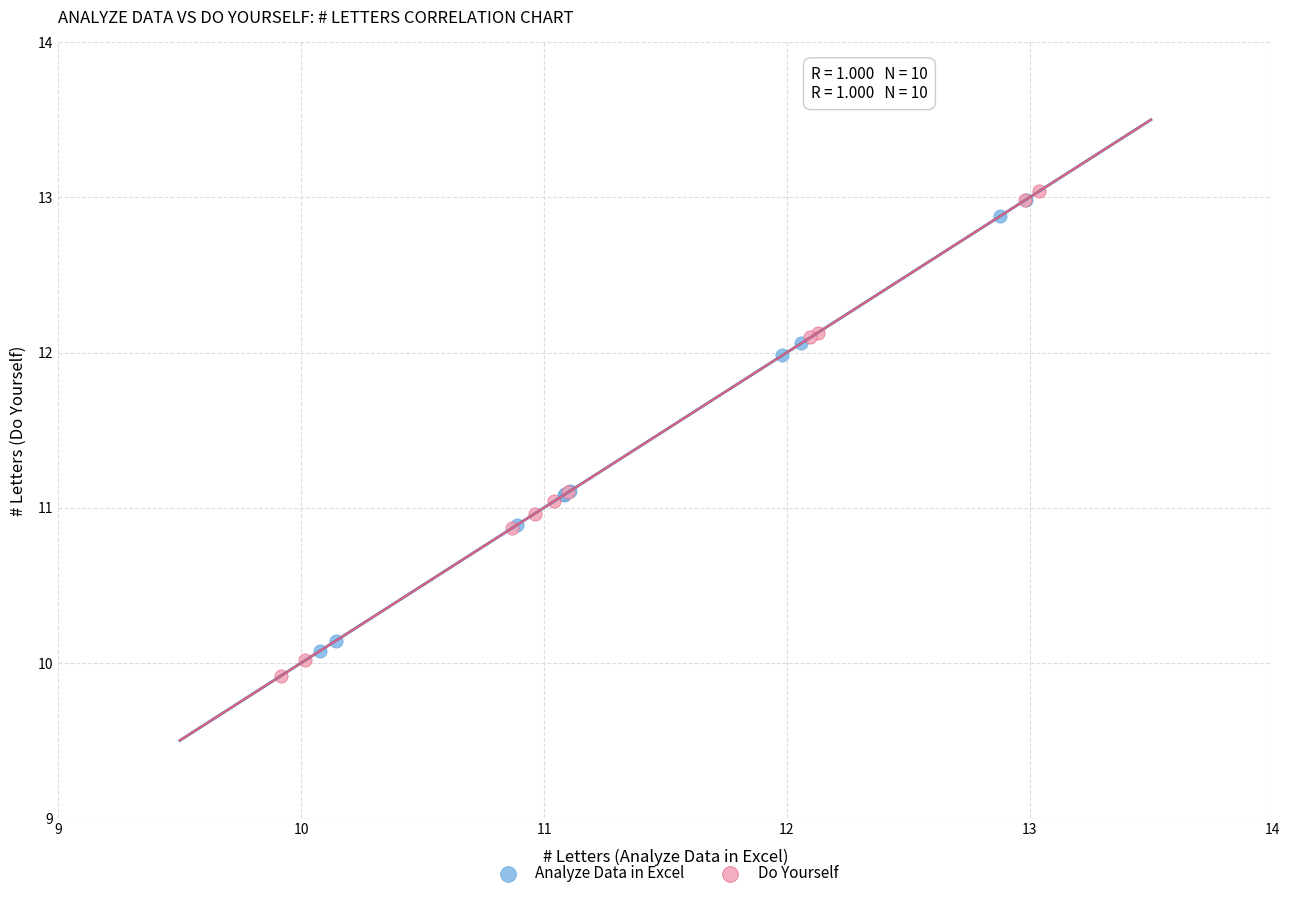

Which series has the largest Y range (max minus min)?

Do Yourself